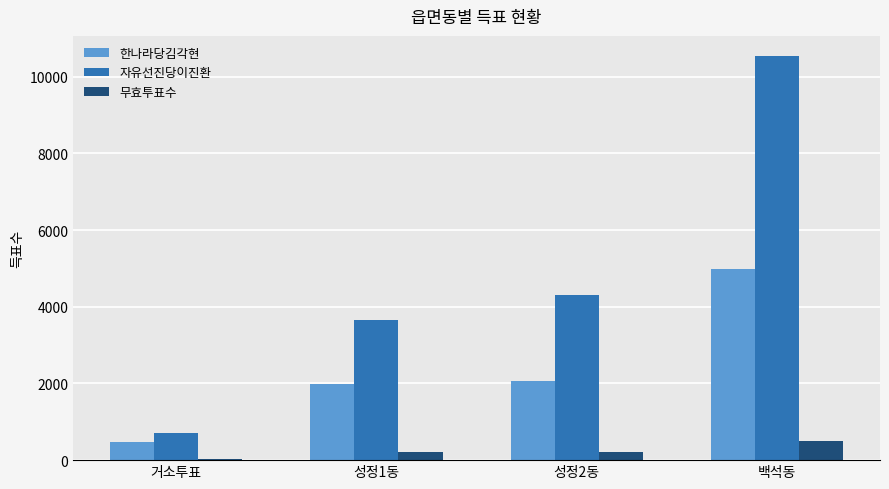

The value of 한나라당김각현 at 성정2동 is 2064. True or false?

True